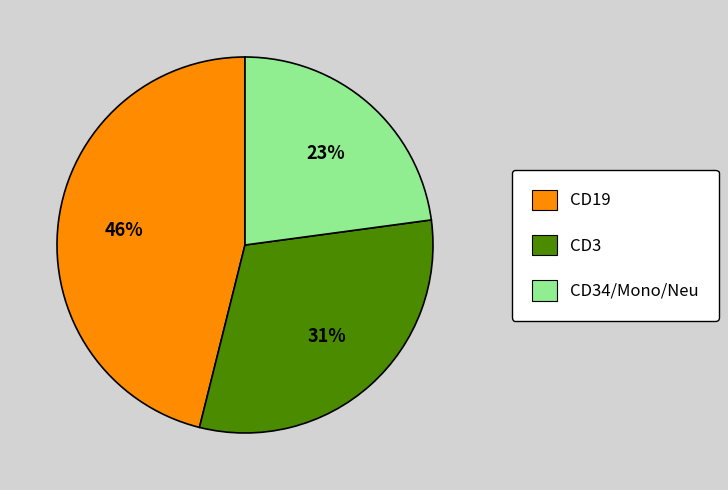

To the nearest percent, what percentage of the pie is CD34/Mono/Neu?

23%